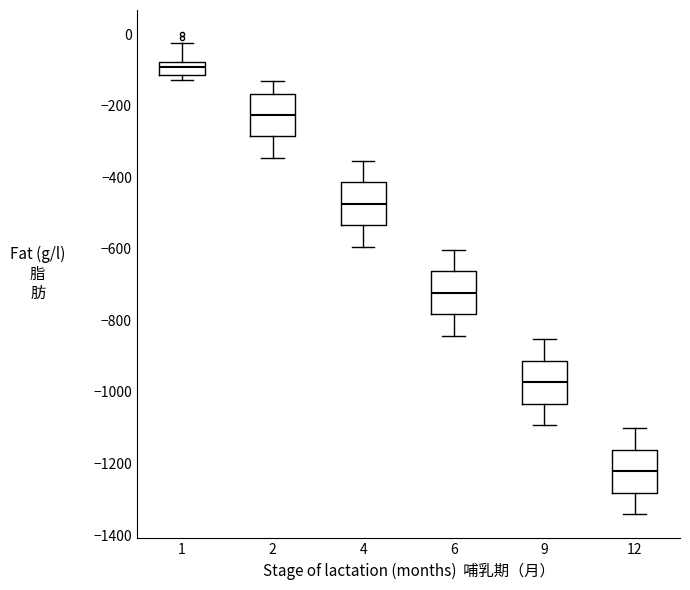

Which box's median line is the highest?

1